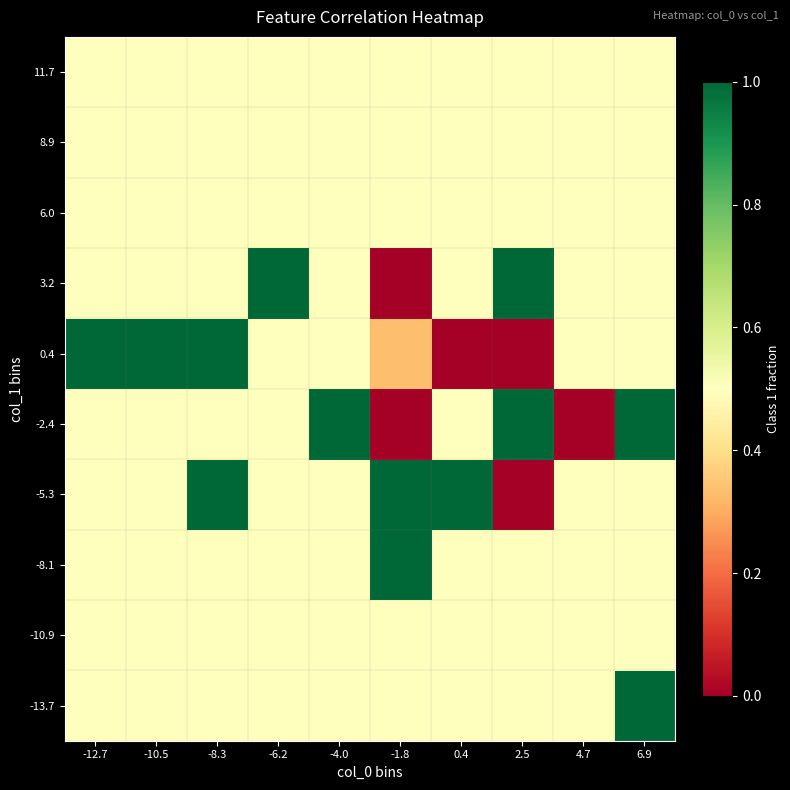

What is the total value across all series at 0.4?

5.0